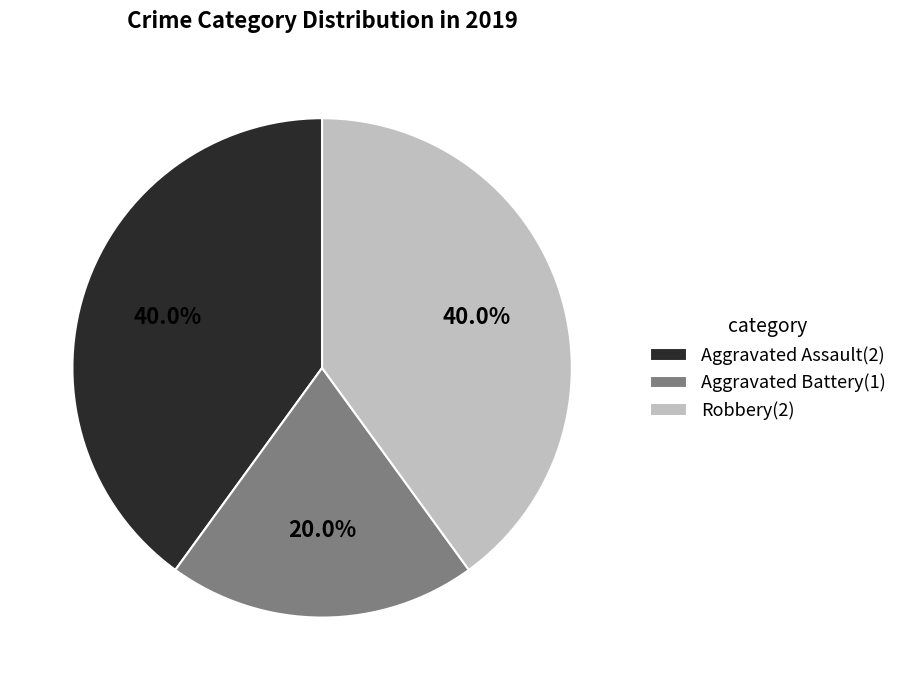

True or false: Aggravated Assault accounts for 40% of the total.

True